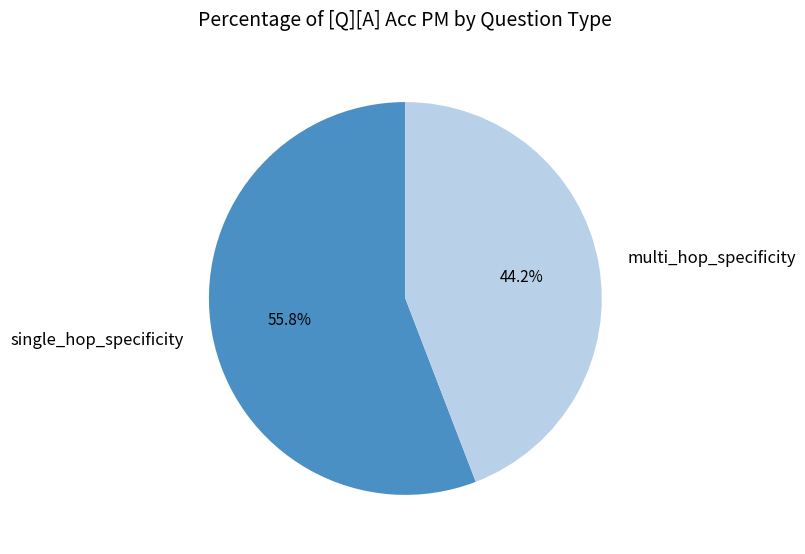

Which slice is the largest?

single_hop_specificity